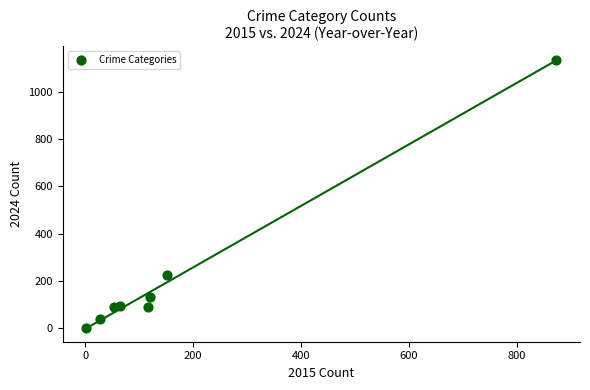

What is the range of Y values (max minus min)?

1135